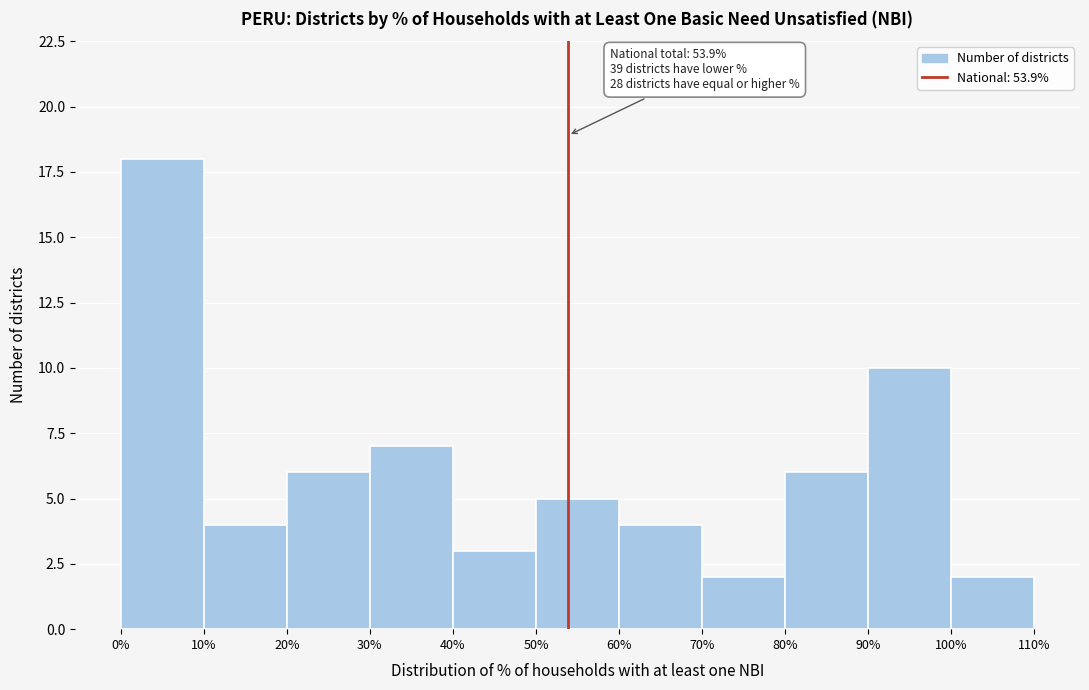

Over which range of the x-axis is the bar tallest?

0% to 10%